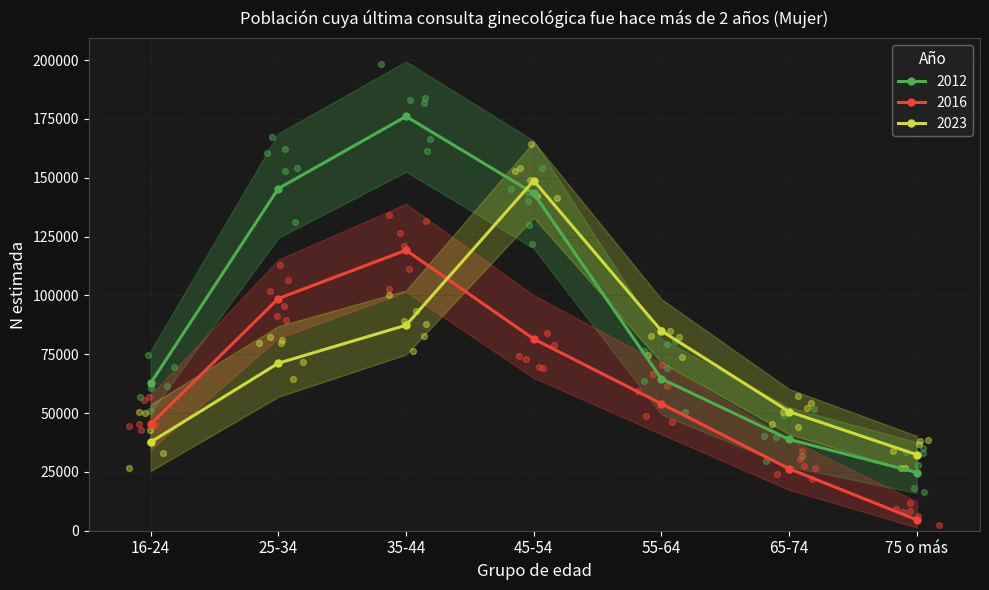

Which series has the largest Y range (max minus min)?

2012